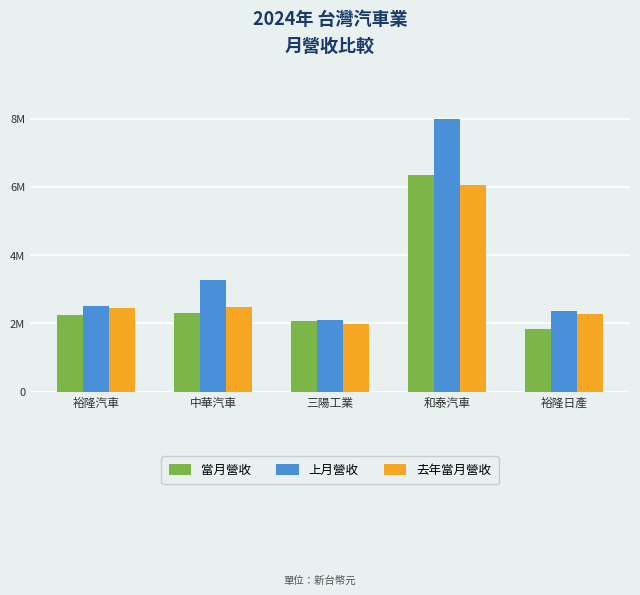

Are the bars grouped side by side (vs. stacked)?

Yes